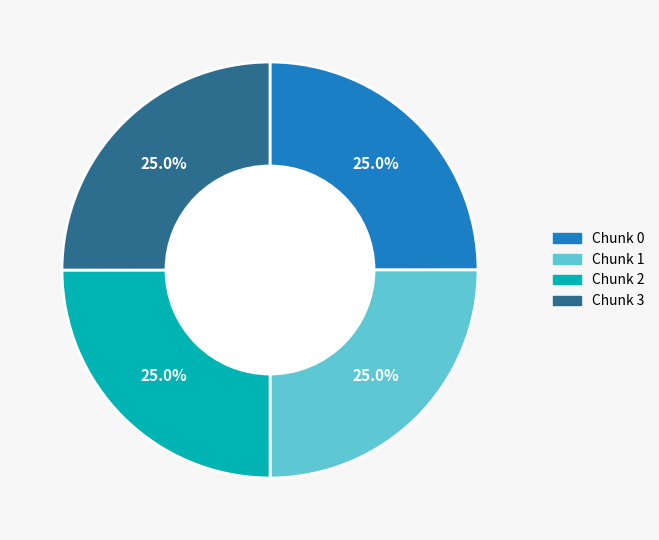

Is there any slice that represents more than half of the pie?

No